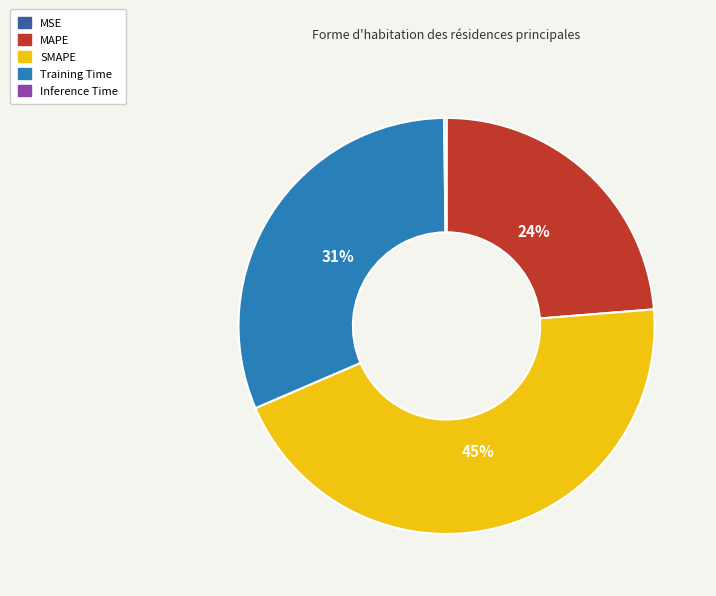

True or false: SMAPE accounts for 45% of the total.

True